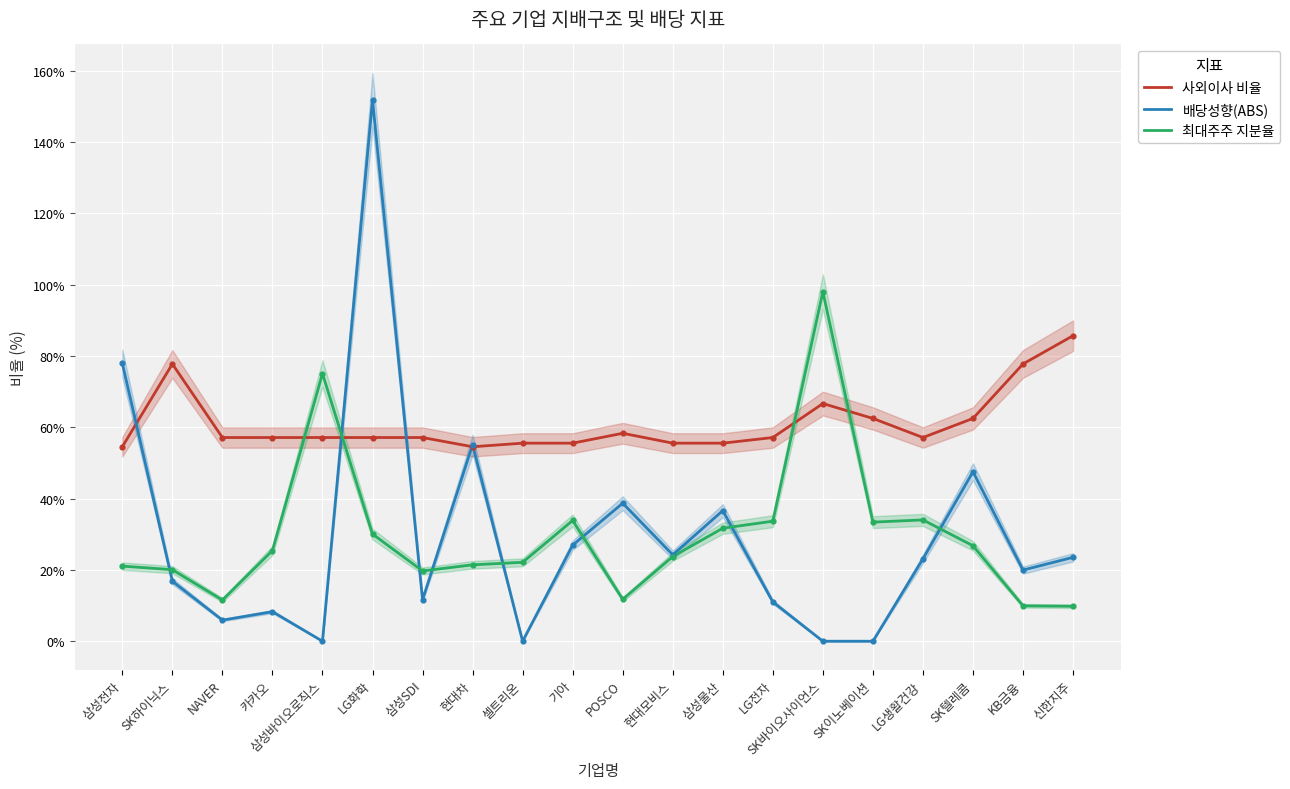

At which category is the sum across all series the highest?

LG화학